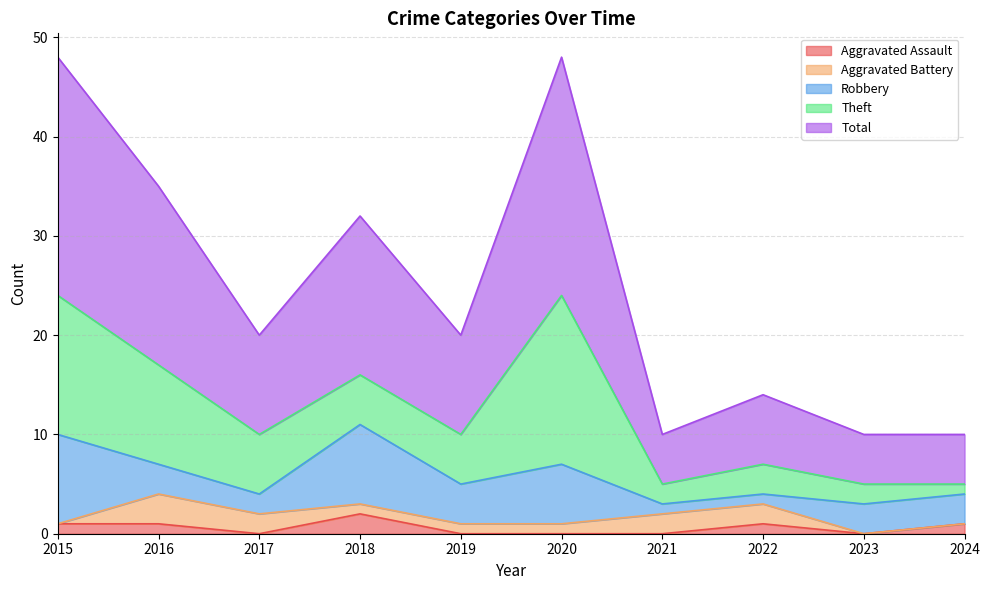

At which category does Robbery reach its first local peak?

2018